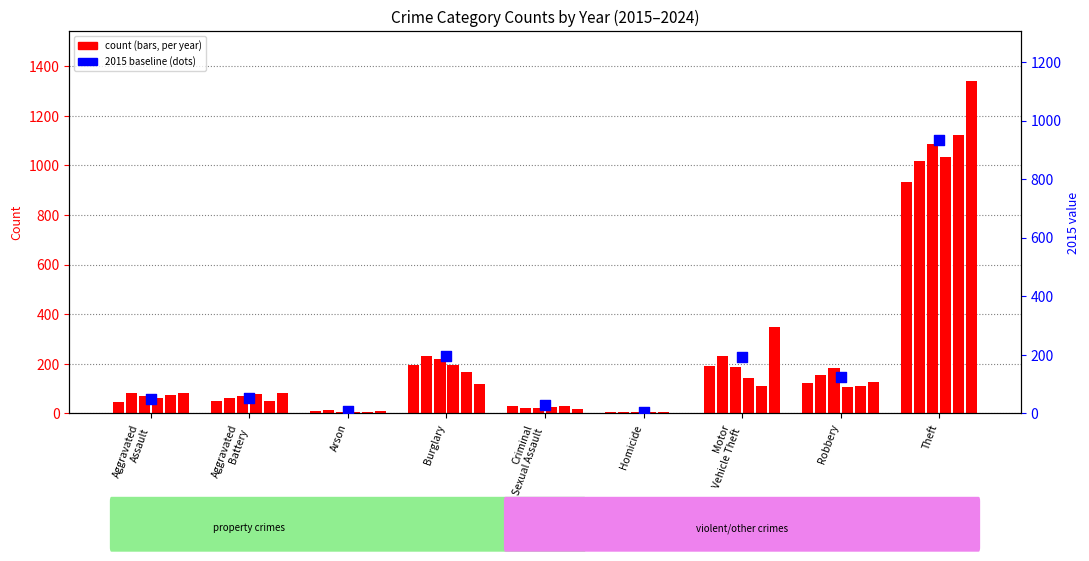

Which has a higher value, Arson or Robbery?

Robbery